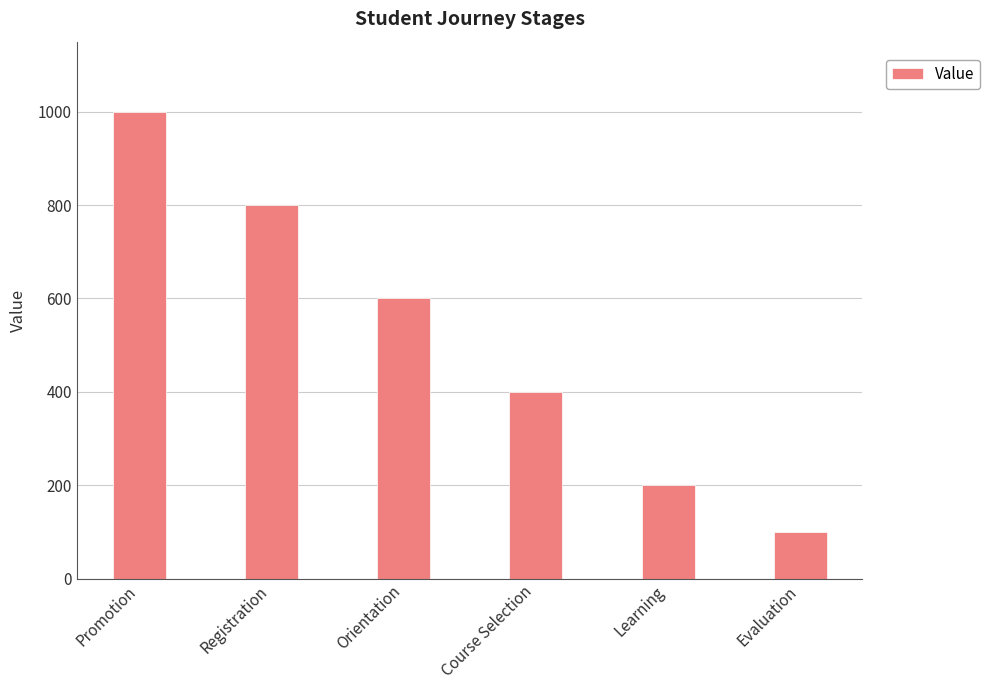

What is the label of the 3rd bar from the left?

Orientation